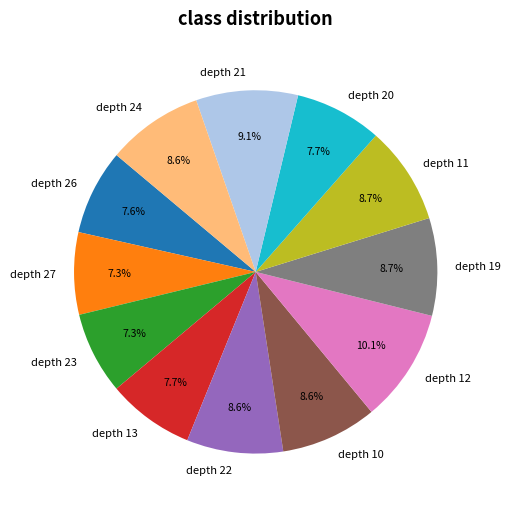

What is the largest slice in the pie chart?

depth 12